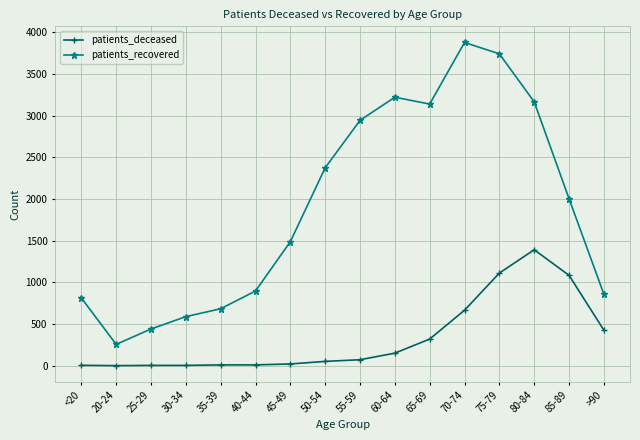

Which series changed the most between 65-69 and 70-74?

patients_recovered